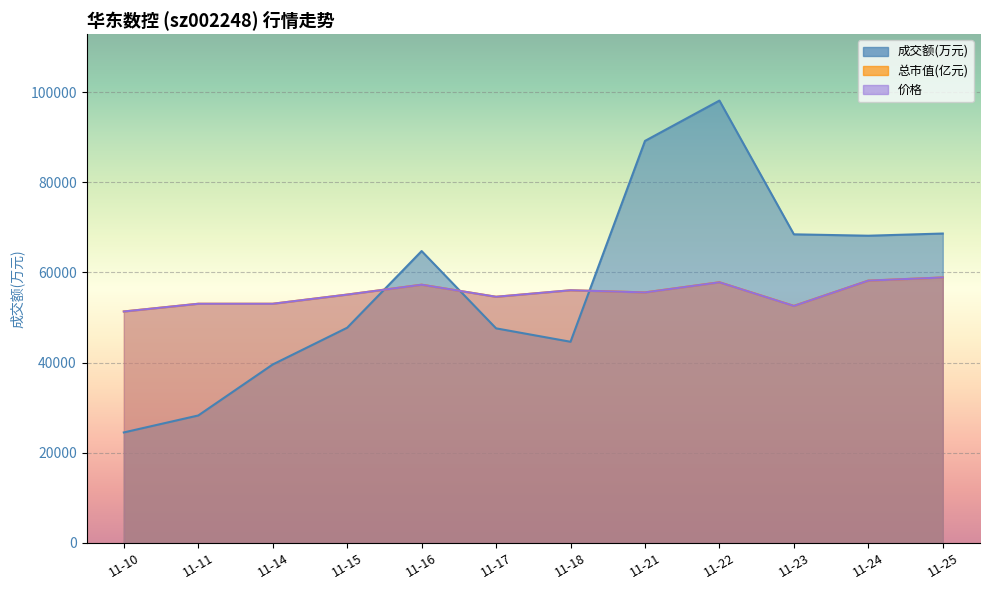

At which label does 总市值(亿元) first exceed 55579?

11-16